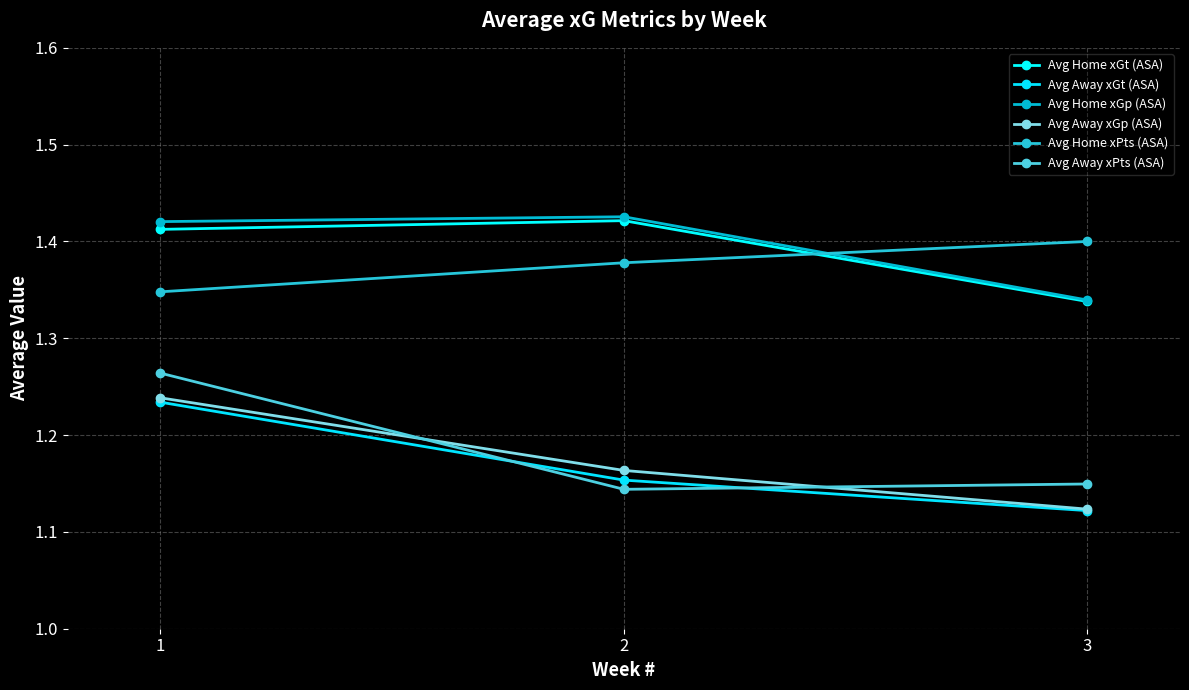

Is this an area chart (filled region under the line)?

No